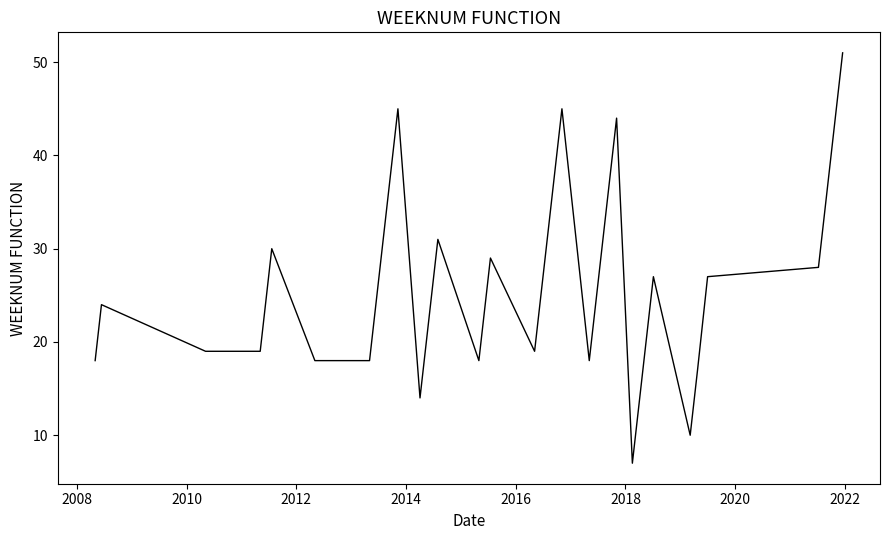

What is the maximum value shown in the chart?

51